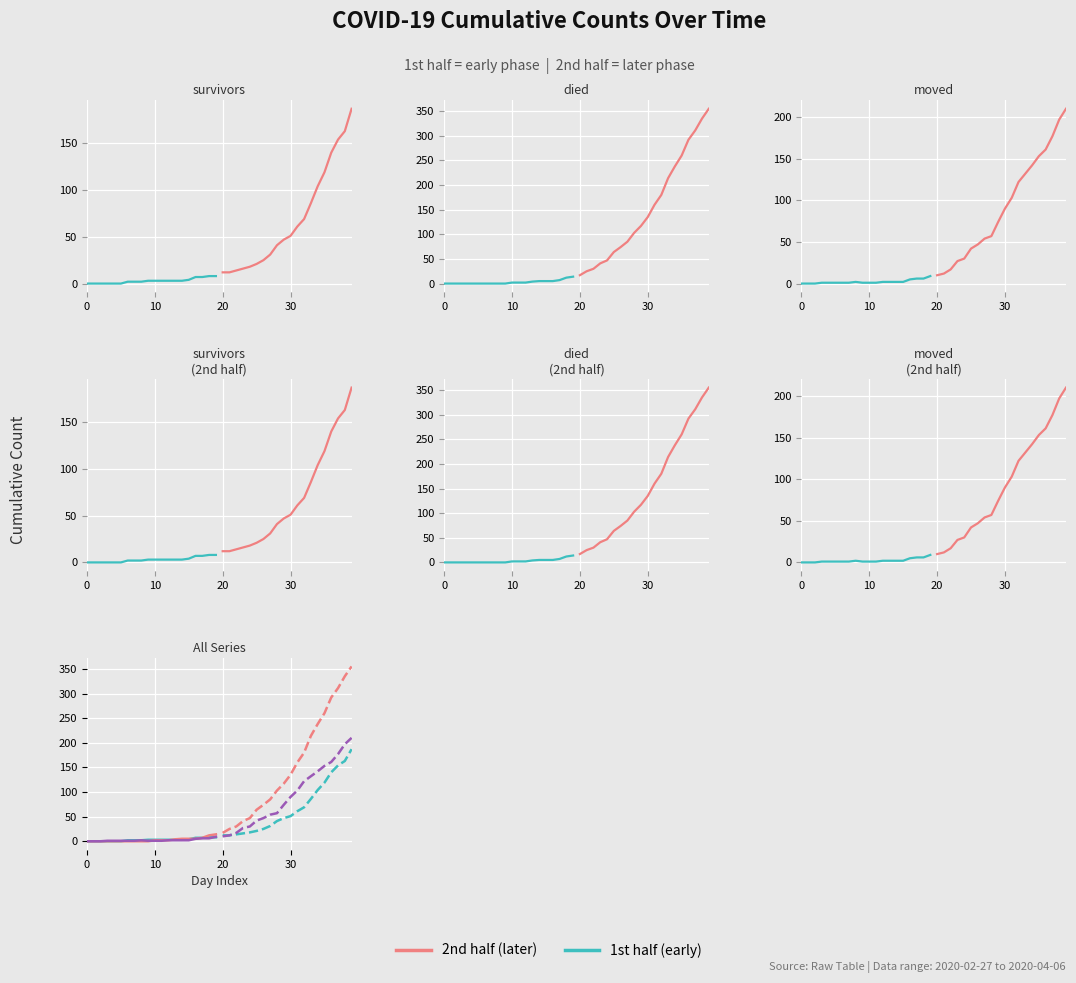

Reading right to left, list all the values displayed in this chart.

survivors: 187	163	154	140	119	104	86	69	61	51	47	41	31	25	21	18	16	14	12	12	8	8	7	7	4	3	3	3	3	3	3	2	2	2	0	0	0	0	0	0
died: 355	335	311	292	260	238	214	180	160	135	117	103	85	74	64	47	41	30	25	17	14	12	7	5	5	5	4	2	2	2	0	0	0	0	0	0	0	0	0	0
moved: 210	197	177	161	153	142	132	122	103	90	74	57	54	47	42	30	27	17	12	10	9	6	6	5	2	2	2	2	1	1	1	2	1	1	1	1	1	0	0	0